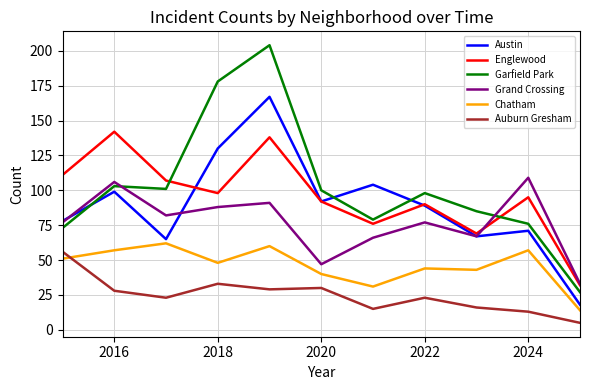

True or false: Garfield Park and Chatham intersect in this chart.

False